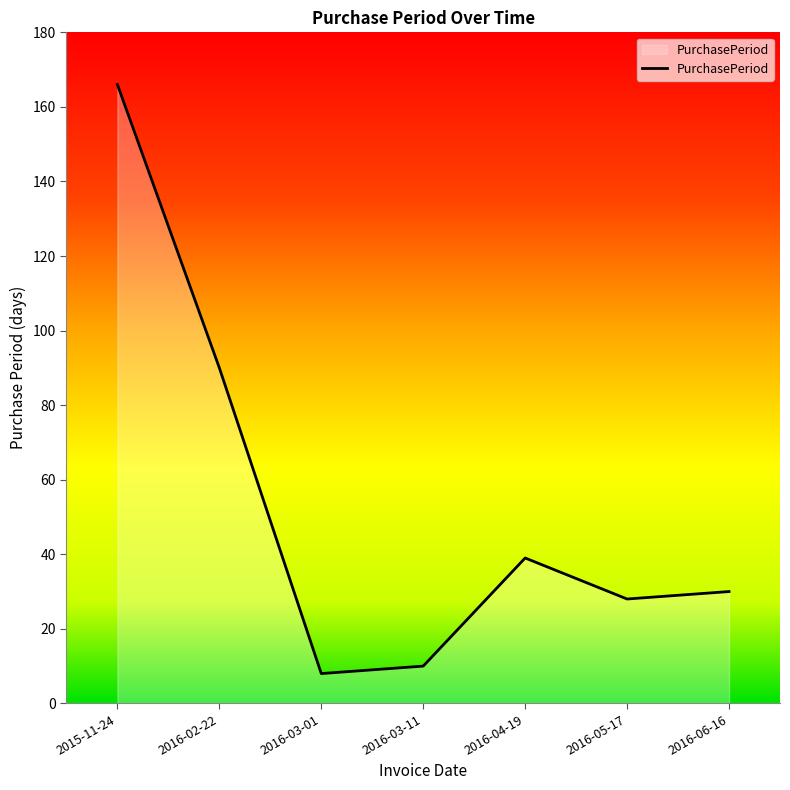

How many series are shown in this chart?

1